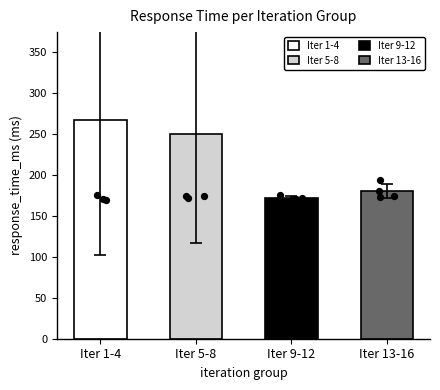

What is the ratio of the value at 5 to the value at 2?

0.9